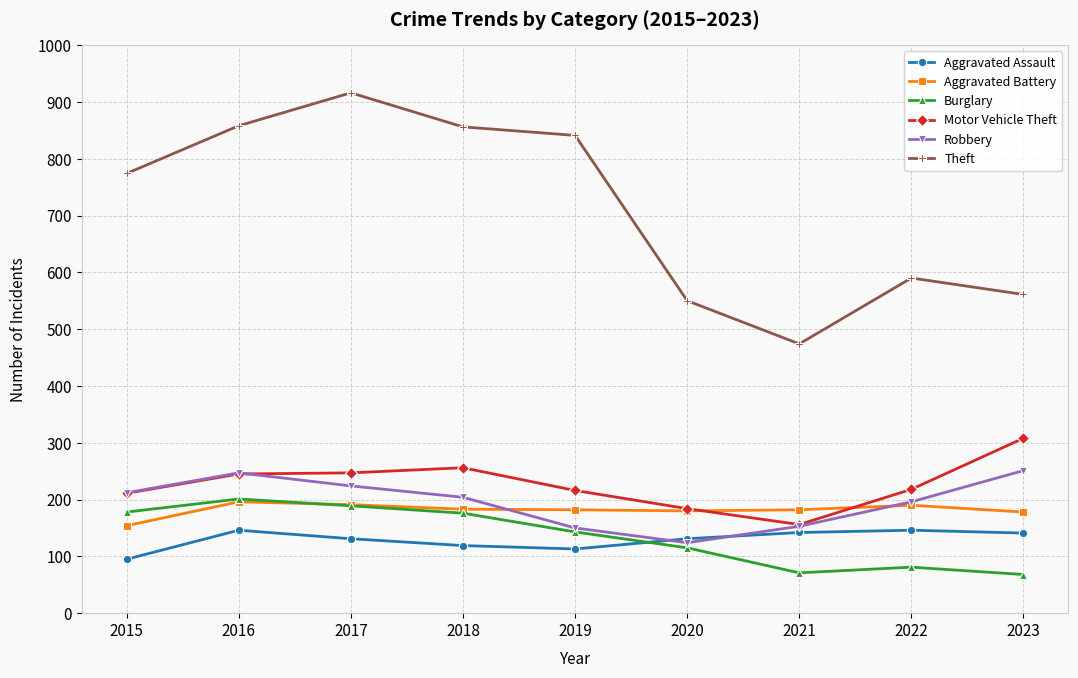

At how many categories does at least one series exceed 762?

5